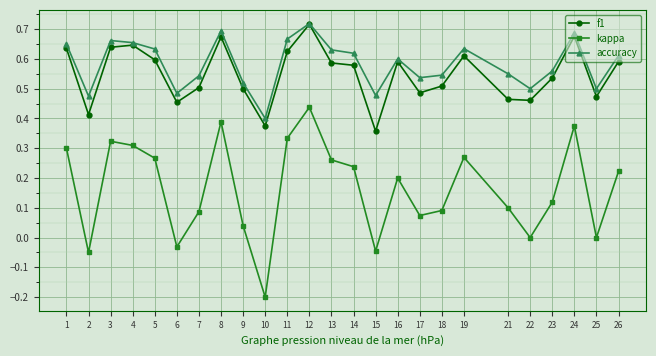

At which category does accuracy reach its first local valley?

2